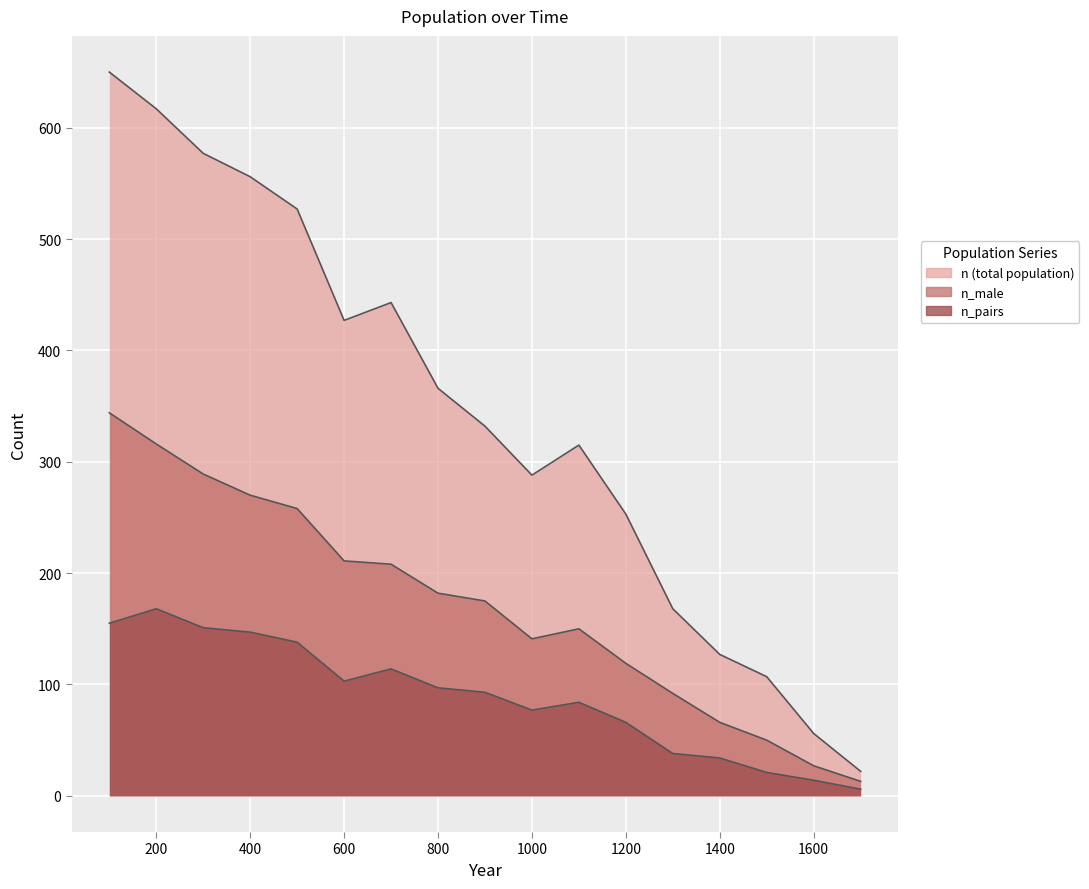

Between 400 and 600, which series saw the biggest shift?

n